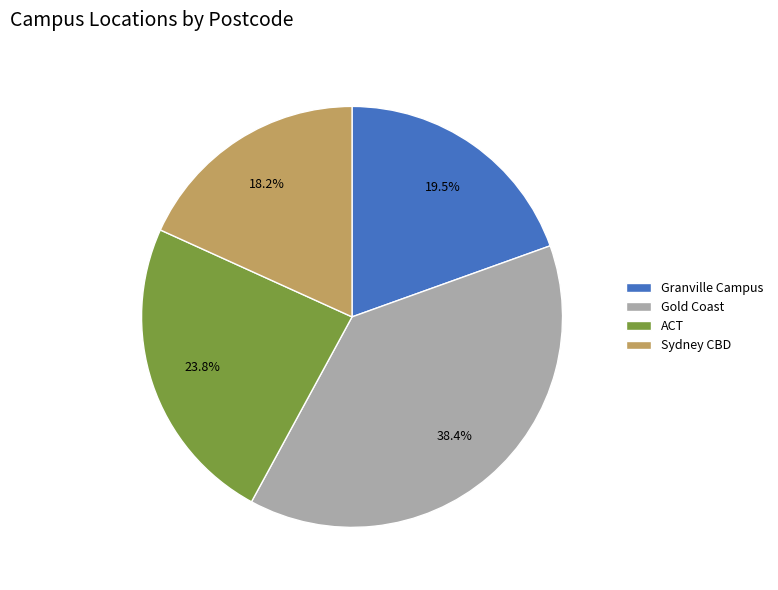

The Gold Coast slice represents 38% of the pie. True or false?

True